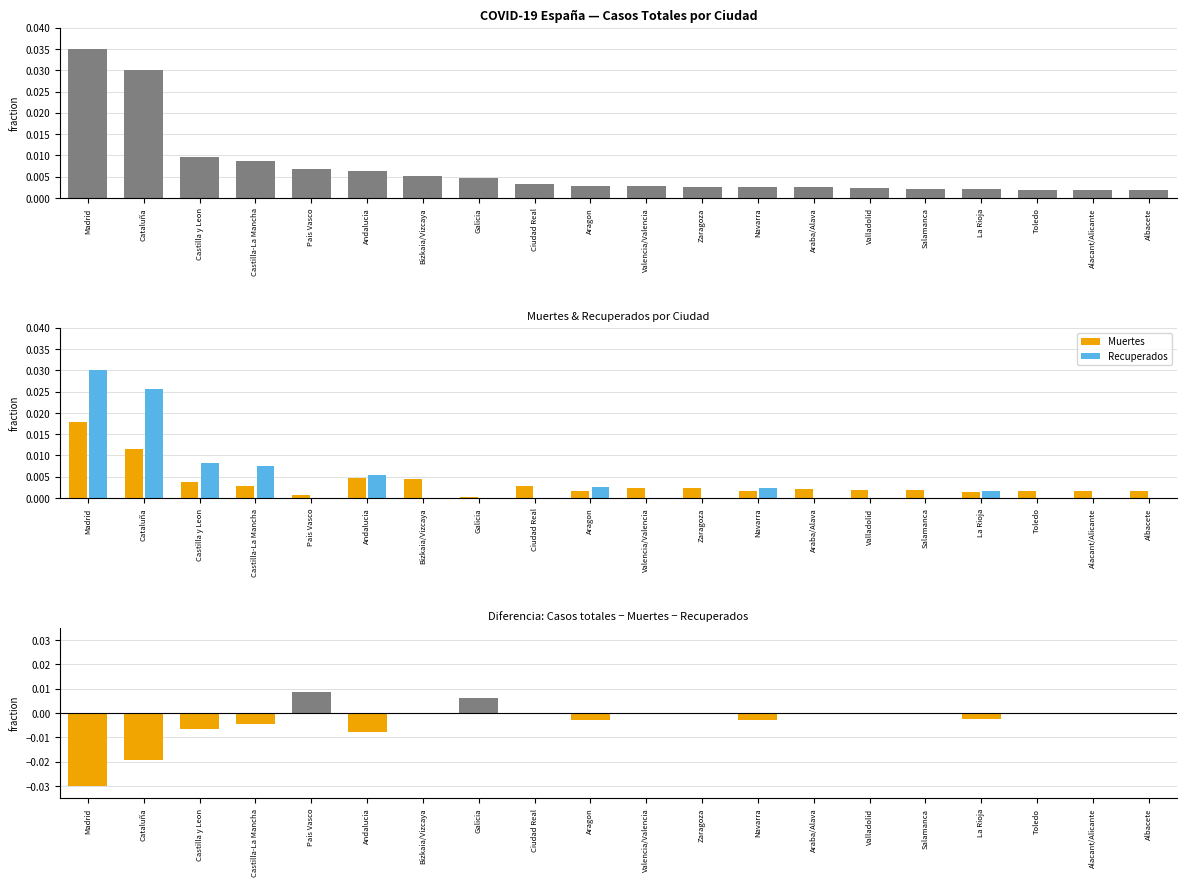

At which label does Recuperados reach its peak?

Madrid